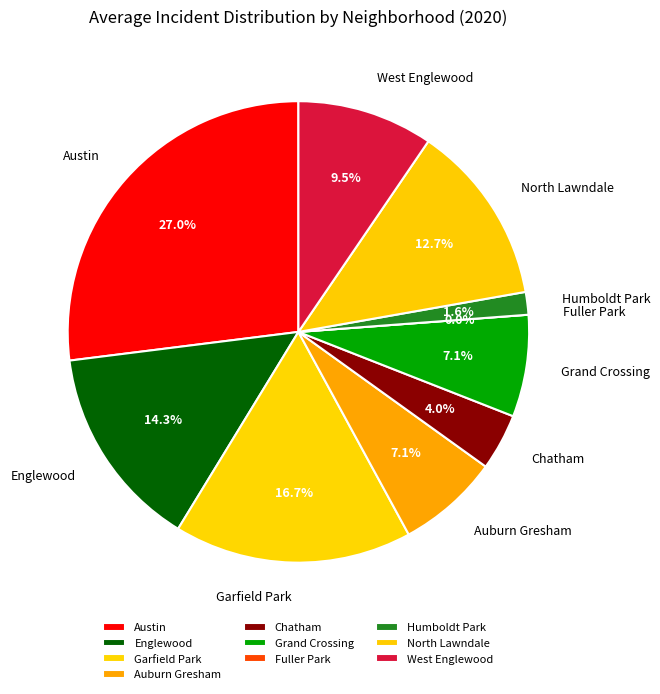

Rank the categories by value from highest to lowest.

Austin, Garfield Park, Englewood, North Lawndale, West Englewood, Auburn Gresham, Grand Crossing, Chatham, Humboldt Park, Fuller Park